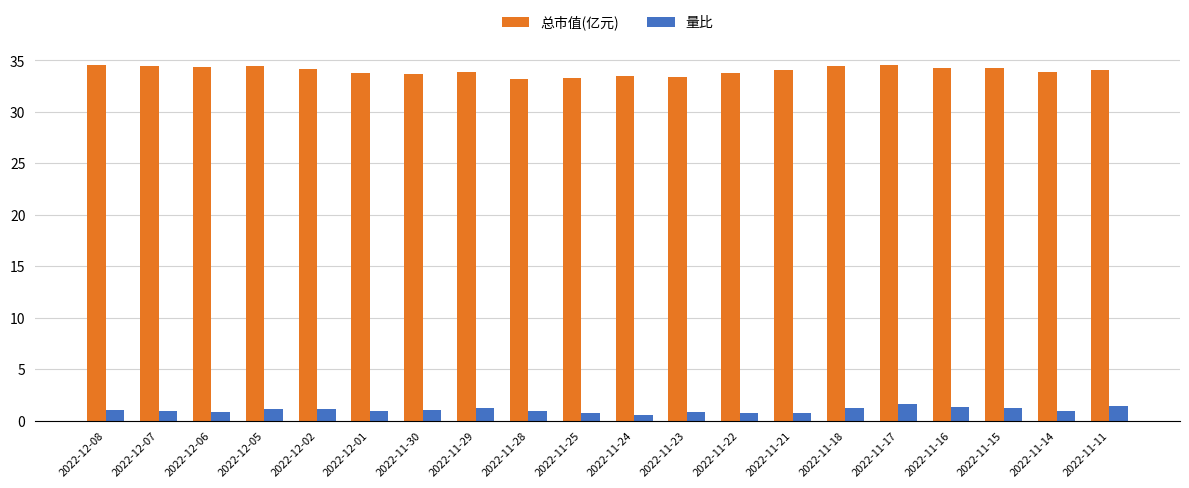

Rank the series by their average value, from lowest to highest.

量比, 总市值(亿元)